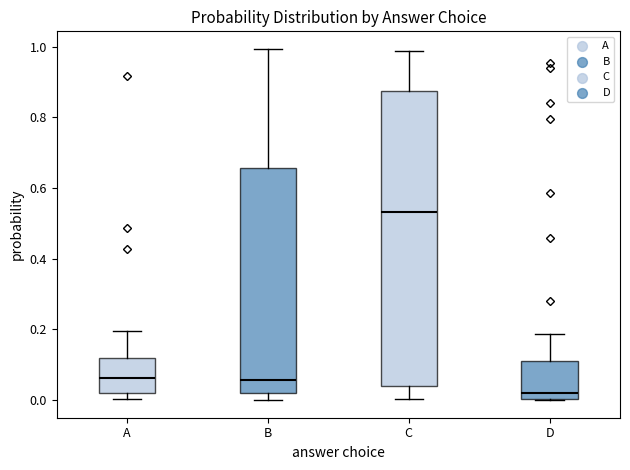

Reading left to right, transcribe this box plot: for each box, give where its median line is, the range the box spans, and where its two whiskers end, as read against the y-axis. The values are not printed on the chart, so give them approximately, as read against the axis.

A: median 0.06, box 0.02 to 0.12, whiskers 0.00 to 0.20
B: median 0.06, box 0.02 to 0.66, whiskers 0.00 to 1.00
C: median 0.54, box 0.04 to 0.88, whiskers 0.00 to 0.98
D: median 0.02, box 0.00 to 0.12, whiskers 0.00 to 0.18